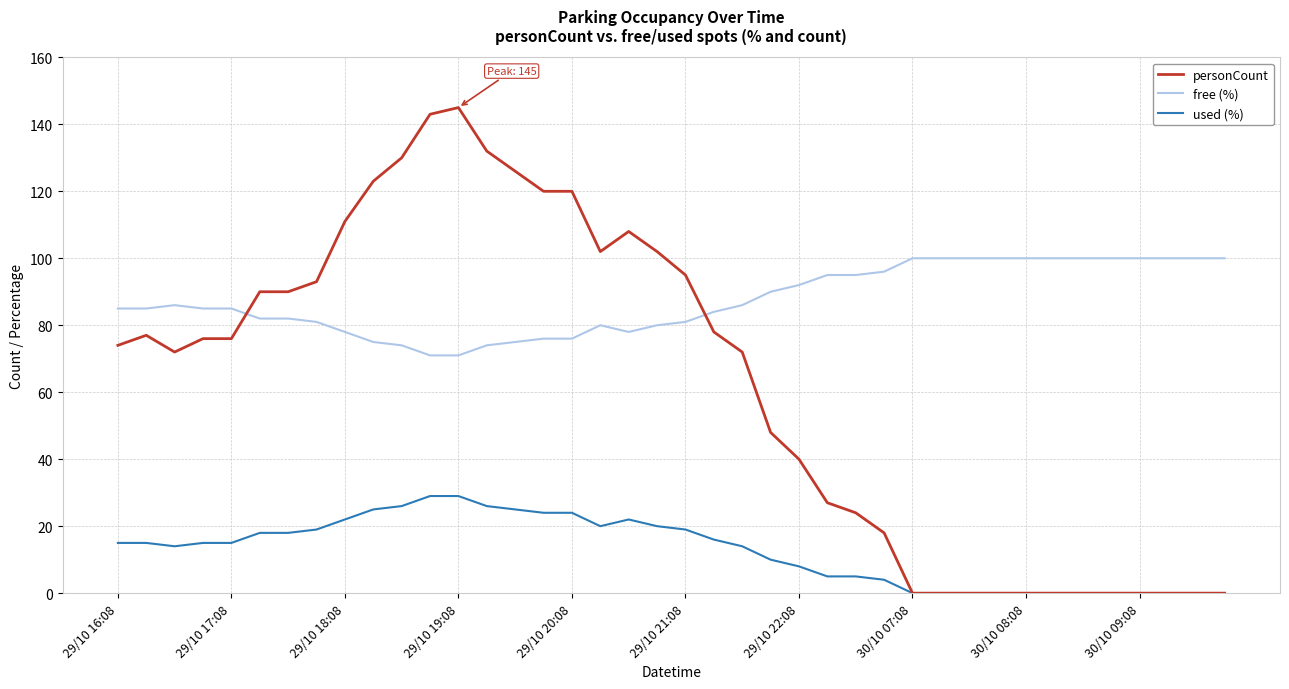

How many lines are shown in the chart?

3